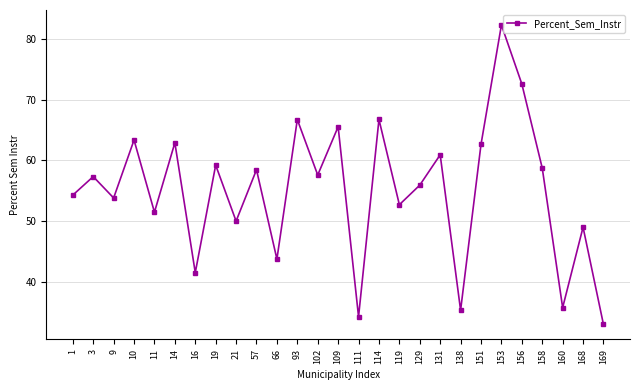

How many distinct data groups are displayed?

1